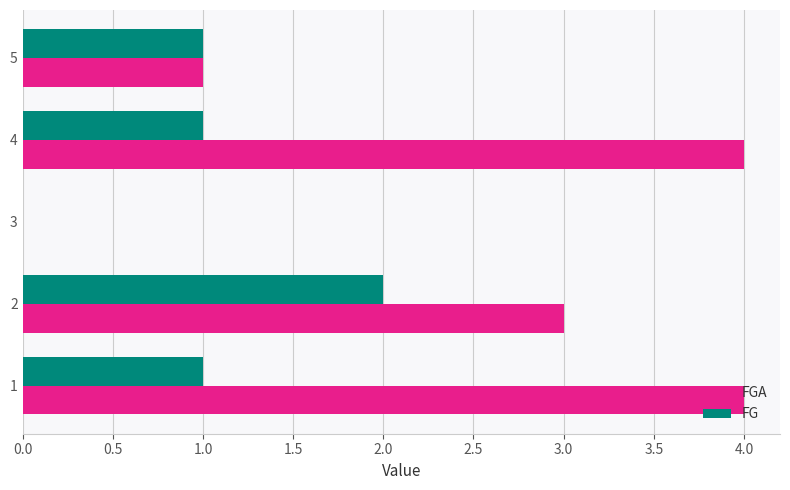

True or false: FGA has a value of 1 at 5.

True